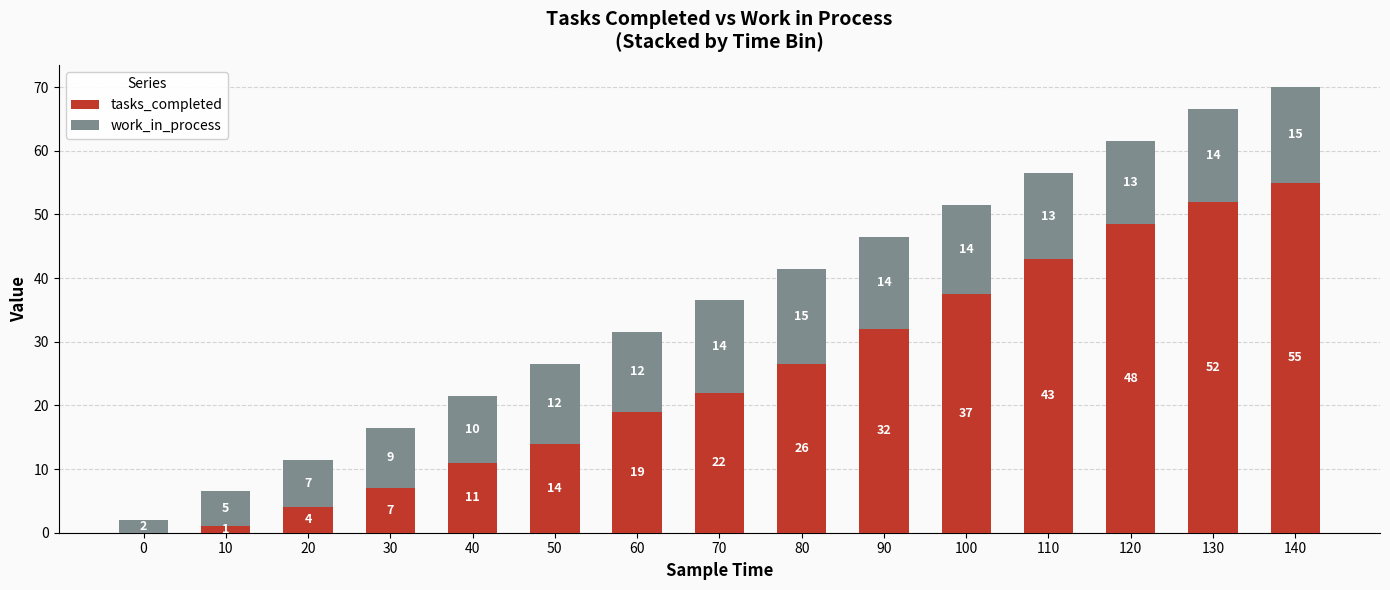

At which label is tasks_completed closest to 27?

80